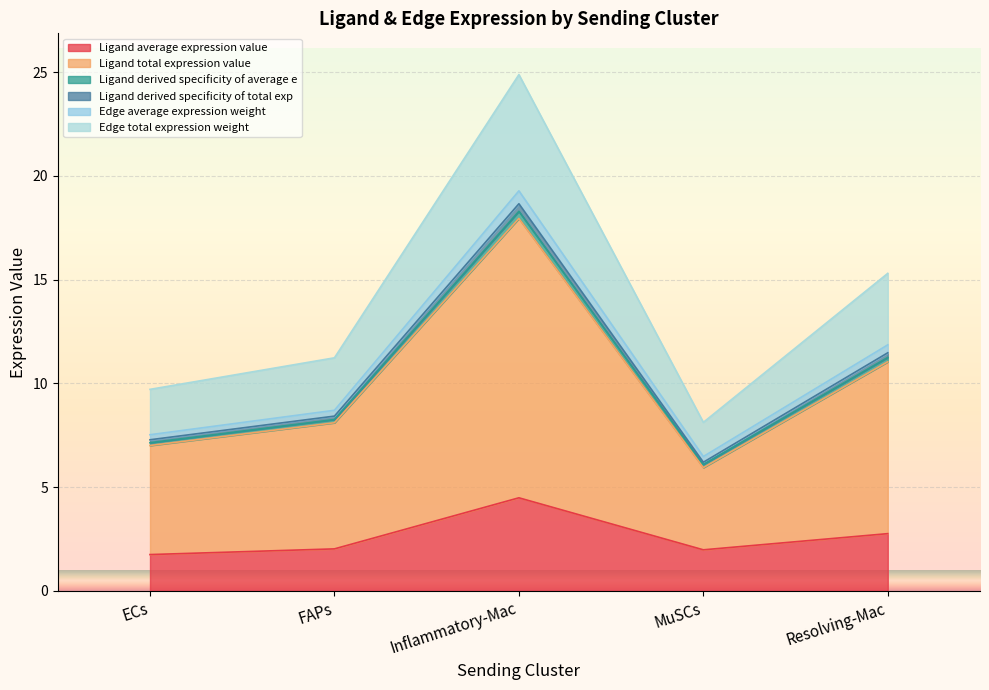

What is the minimum value for Ligand average expression value?

1.8